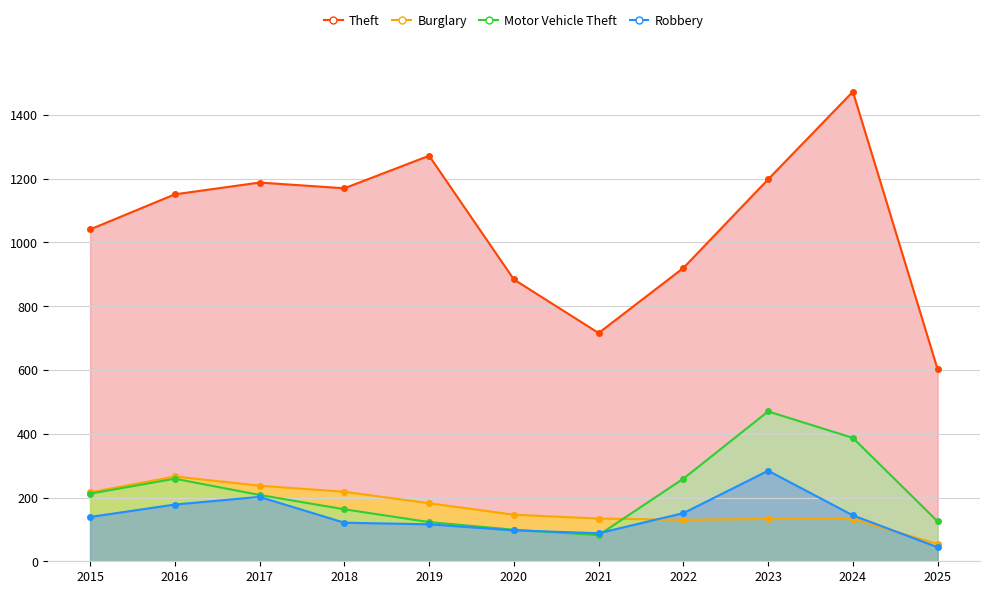

True or false: Theft and Motor Vehicle Theft cross at least once.

False